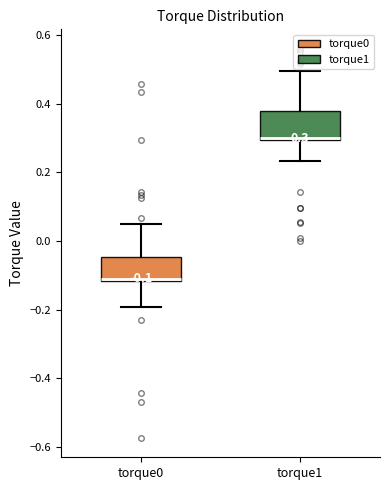

Which box's median line is the lowest?

torque0